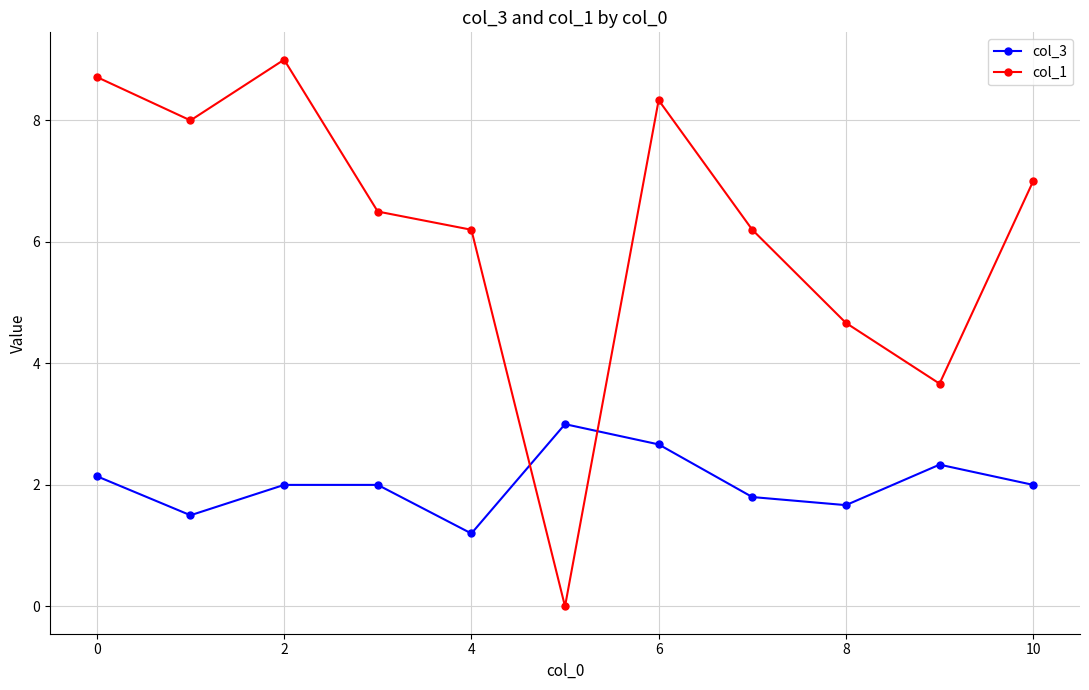

Which series has the largest range (max minus min)?

col_1